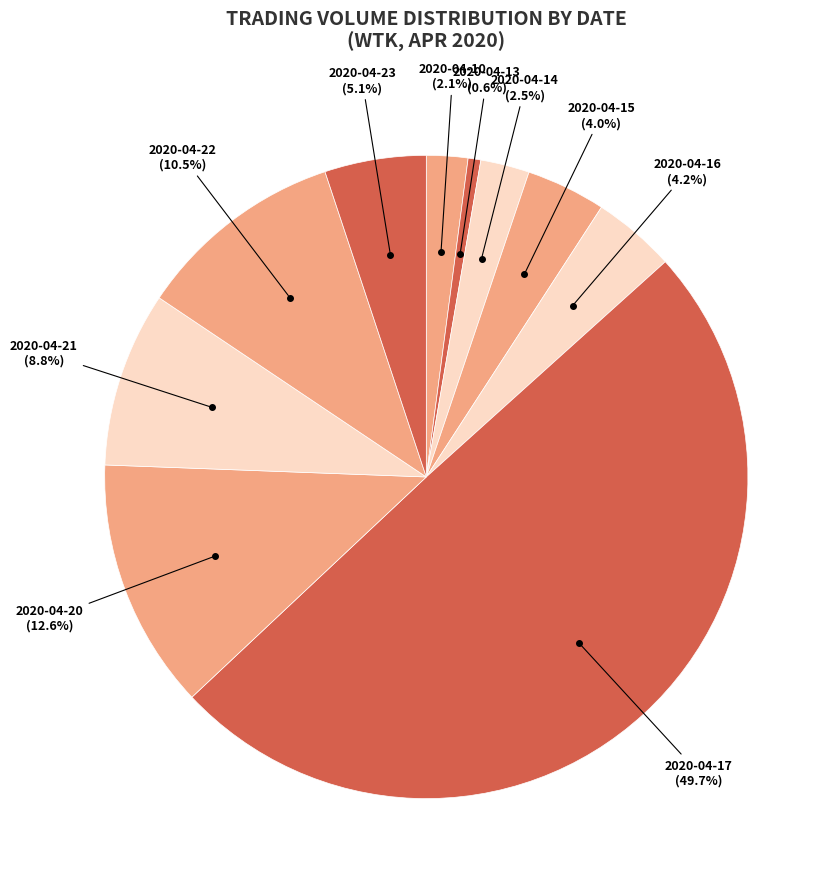

To the nearest percent, what is the average slice percentage?

10%